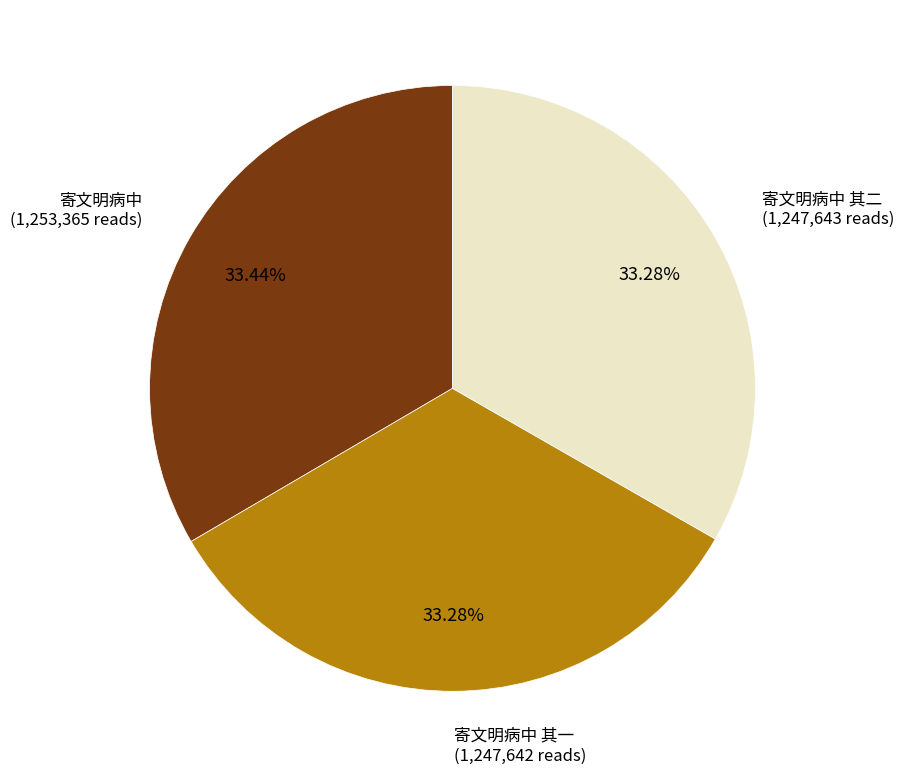

How many segments does this pie chart have?

3